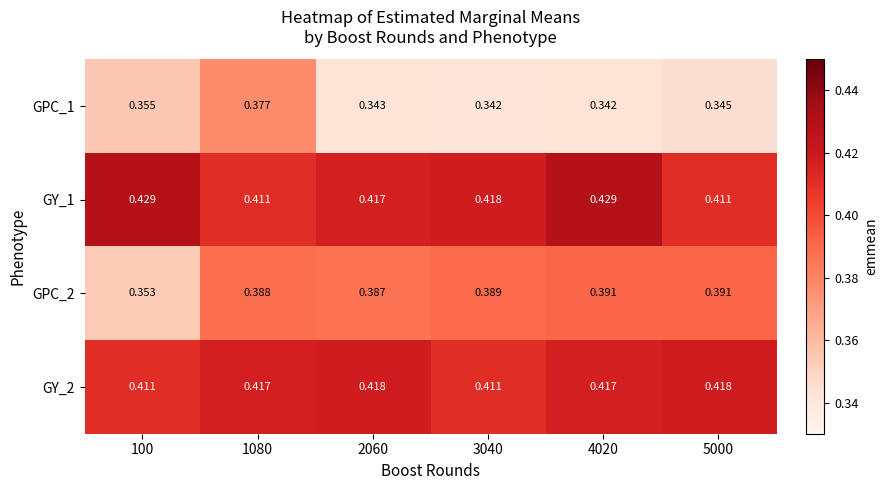

Count the number of categories in the chart.

6